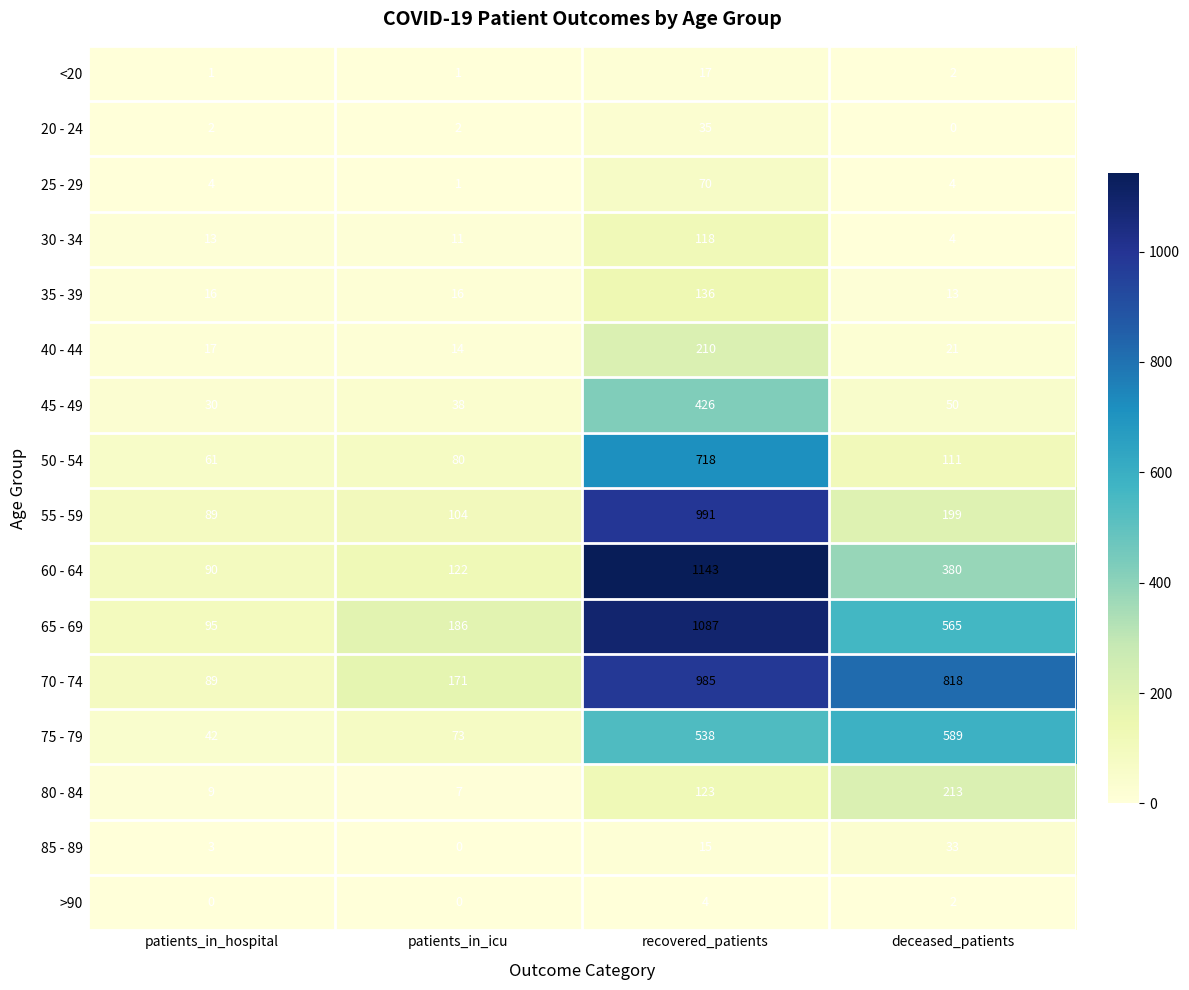

Which label corresponds to the largest value in the chart?

recovered_patients